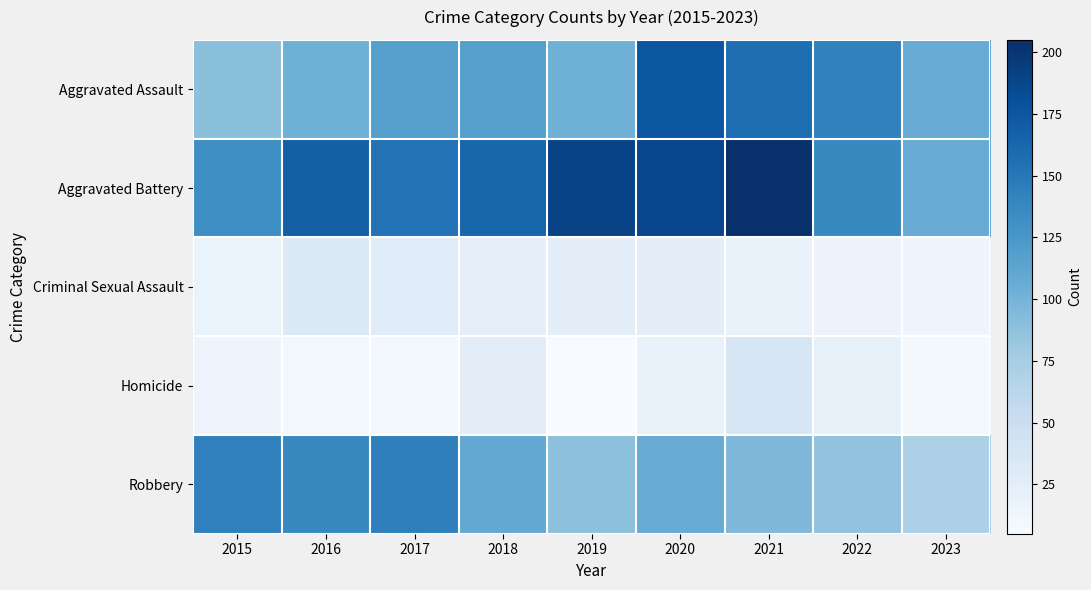

At how many categories does at least one series exceed 186?

3